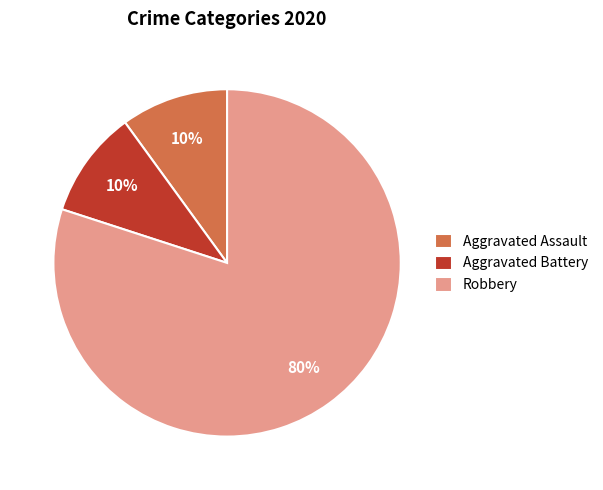

What percentage is the Aggravated Assault slice, to the nearest percent?

10%